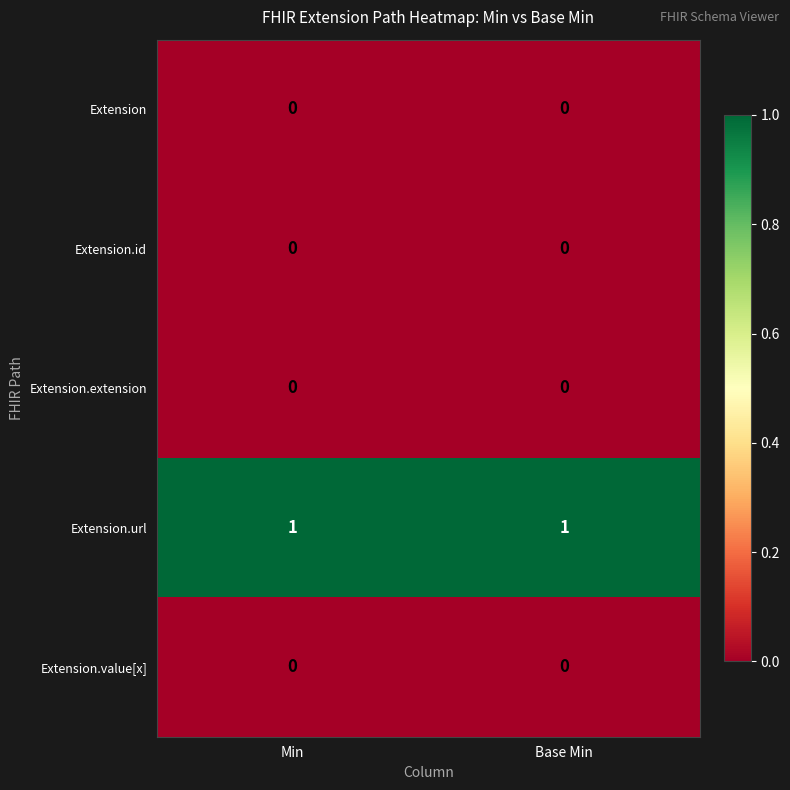

What is the difference between the highest and lowest values at Base Min?

1